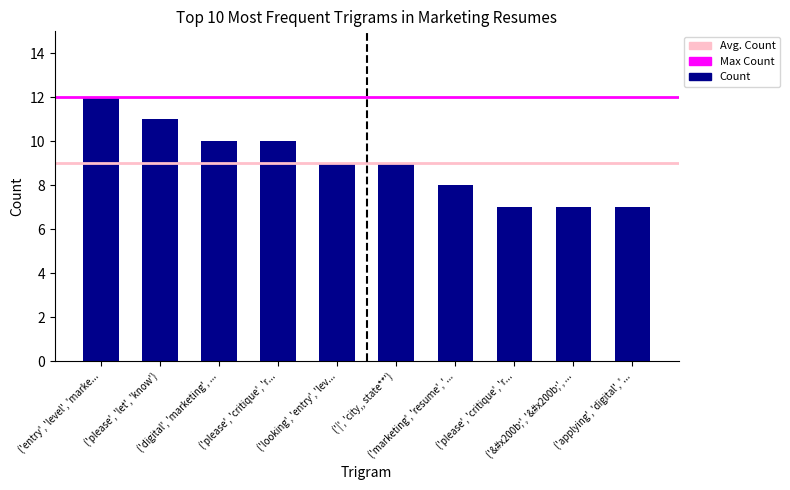

What is the value of the 5th bar from the left?

9